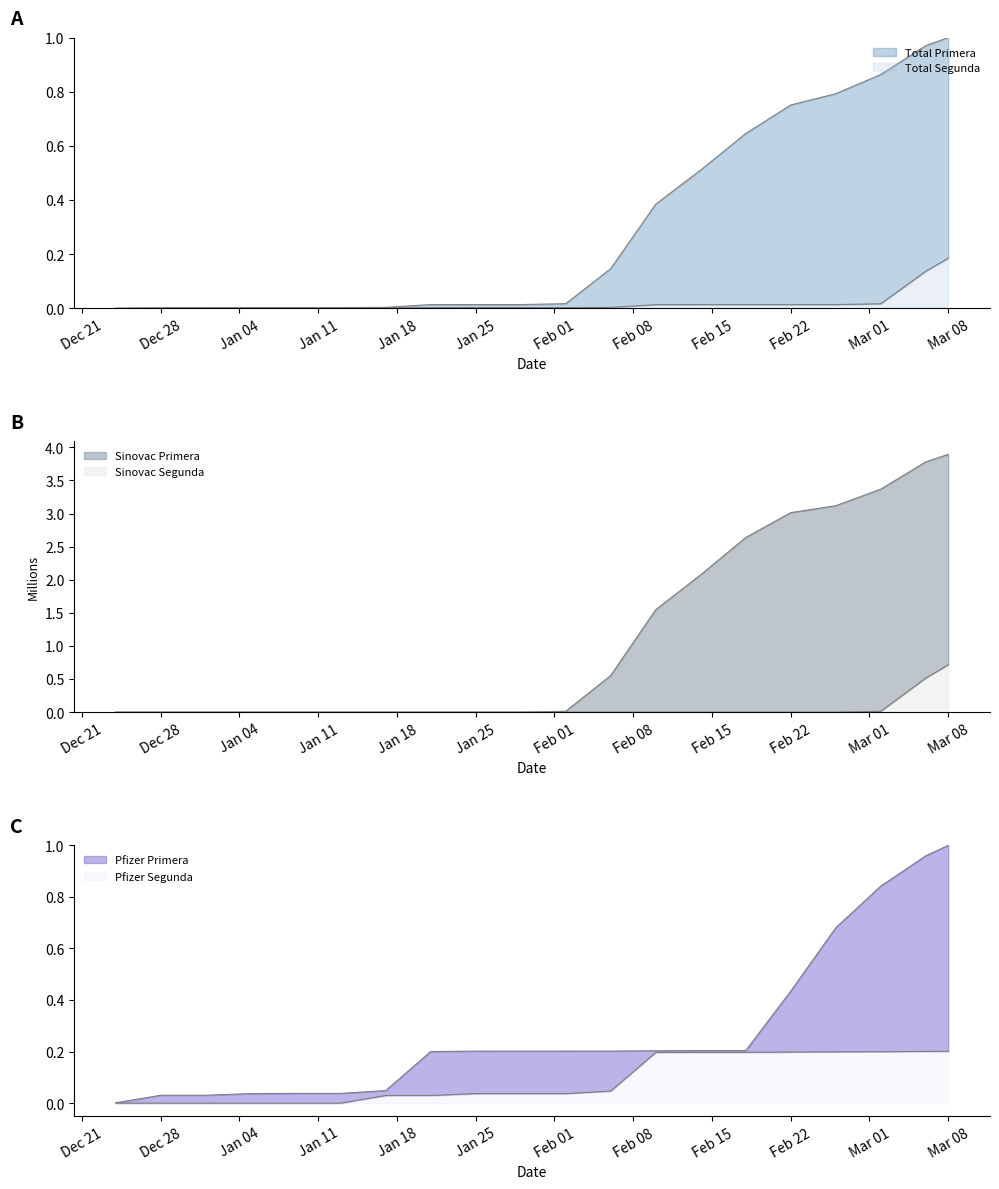

What are all the series names shown in the legend?

Total Primera, Total Segunda, Pfizer Primera, Pfizer Segunda, Sinovac Primera, Sinovac Segunda